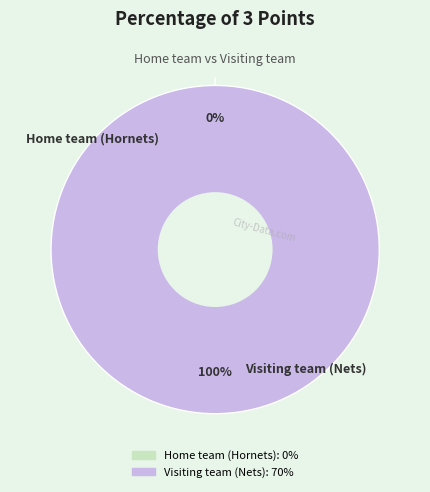

What is the change in value from Home team (Hornets) to Visiting team (Nets)?

+70